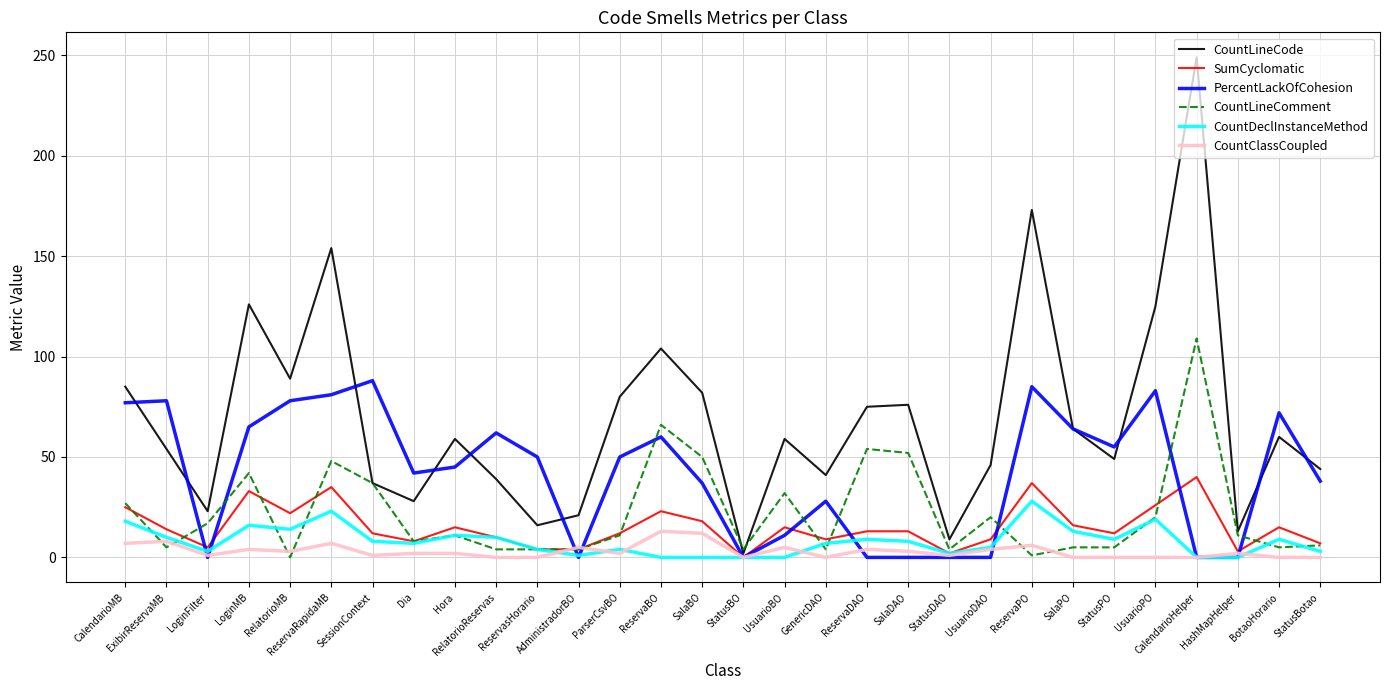

What value does the PercentLackOfCohesion series have at Dia, to the nearest 10?

40